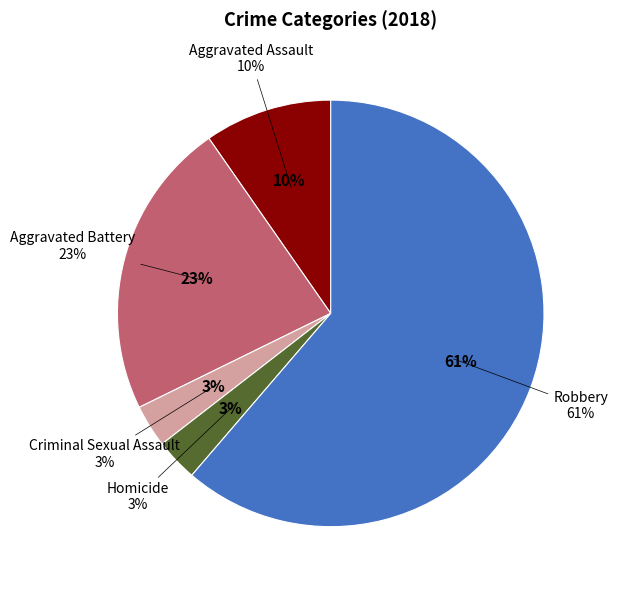

Which slice is the smallest?

Criminal Sexual Assault